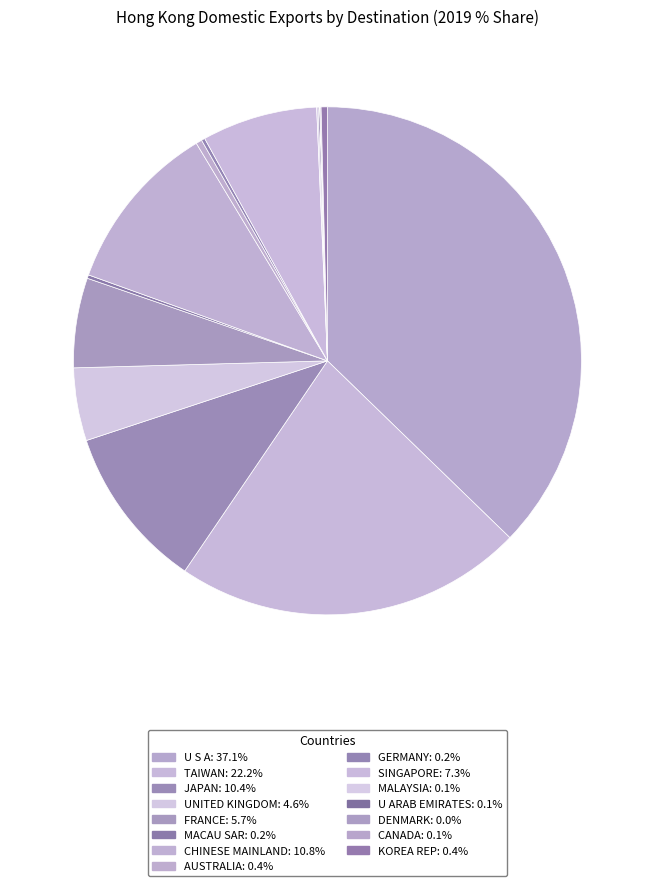

Rank the categories by value from lowest to highest.

DENMARK, CANADA, U ARAB EMIRATES, MALAYSIA, MACAU SAR, GERMANY, AUSTRALIA, KOREA REP, UNITED KINGDOM, FRANCE, SINGAPORE, JAPAN, CHINESE MAINLAND, TAIWAN, U S A